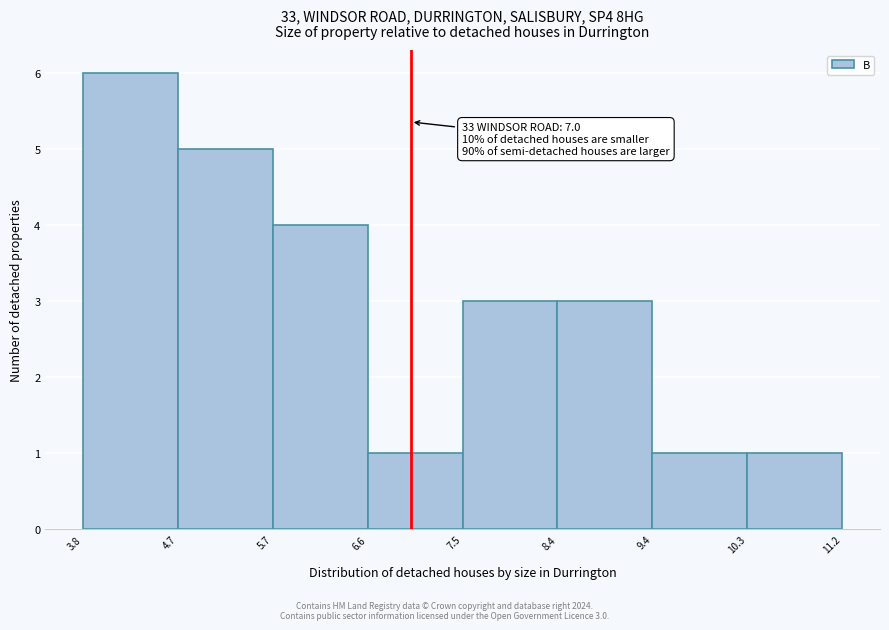

Over which range of the x-axis is the bar tallest?

3.8 to 4.7